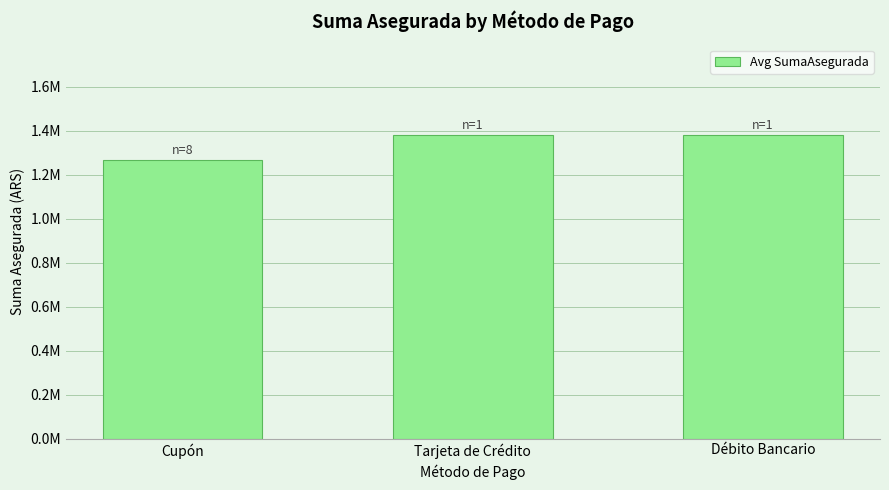

Are the bars horizontal?

No